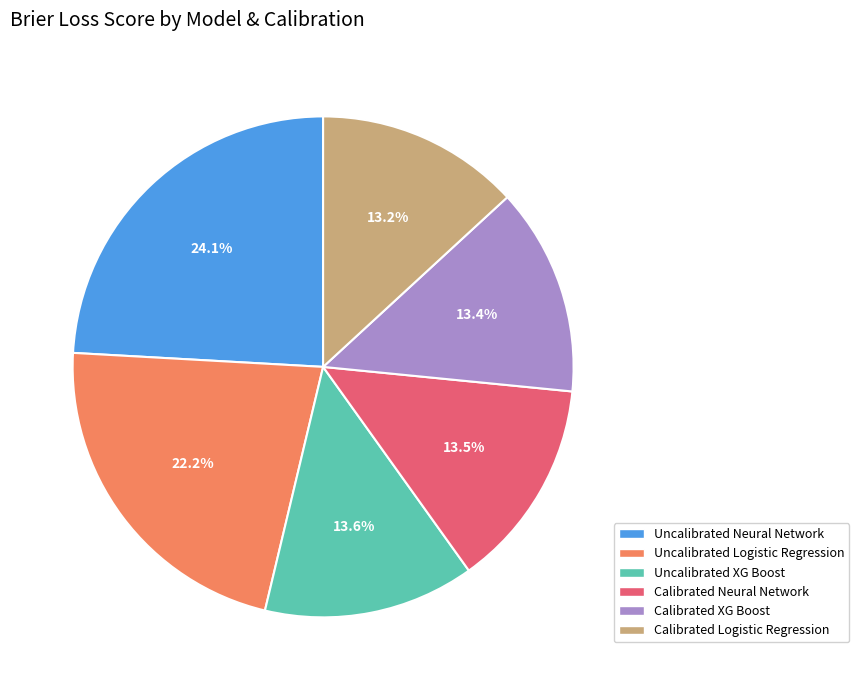

What percentage is the Uncalibrated Logistic Regression slice, to the nearest percent?

22%